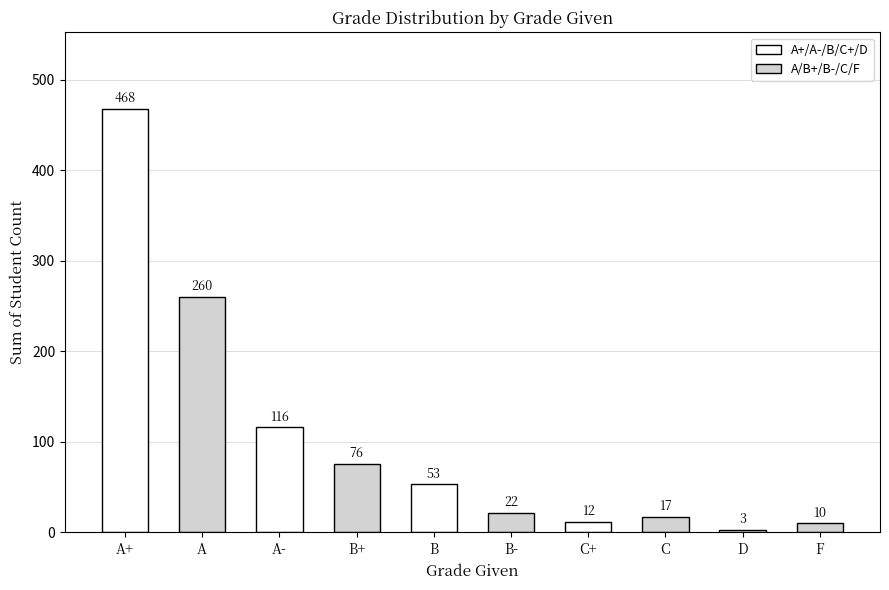

At which label does the data first exceed 53?

A+